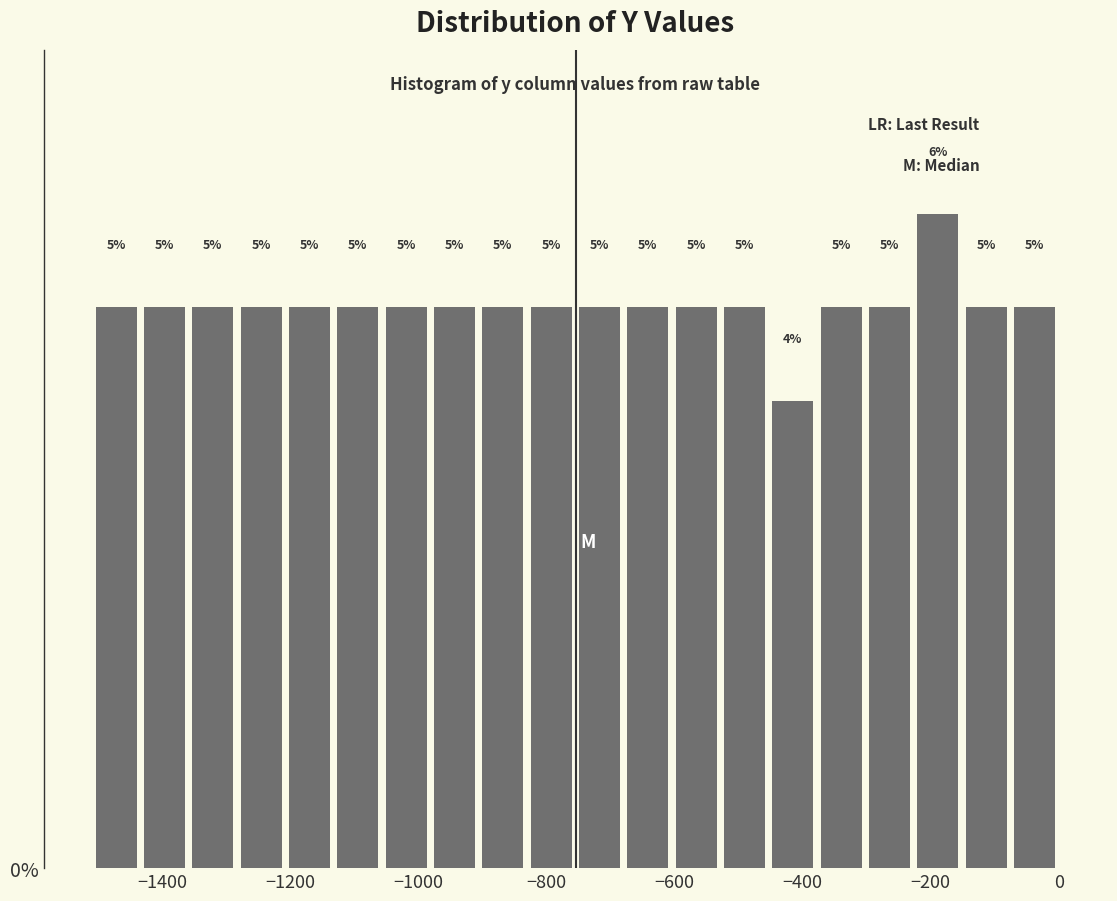

Read against the x-axis, roughly where is the centre of the tallest bar?

-180